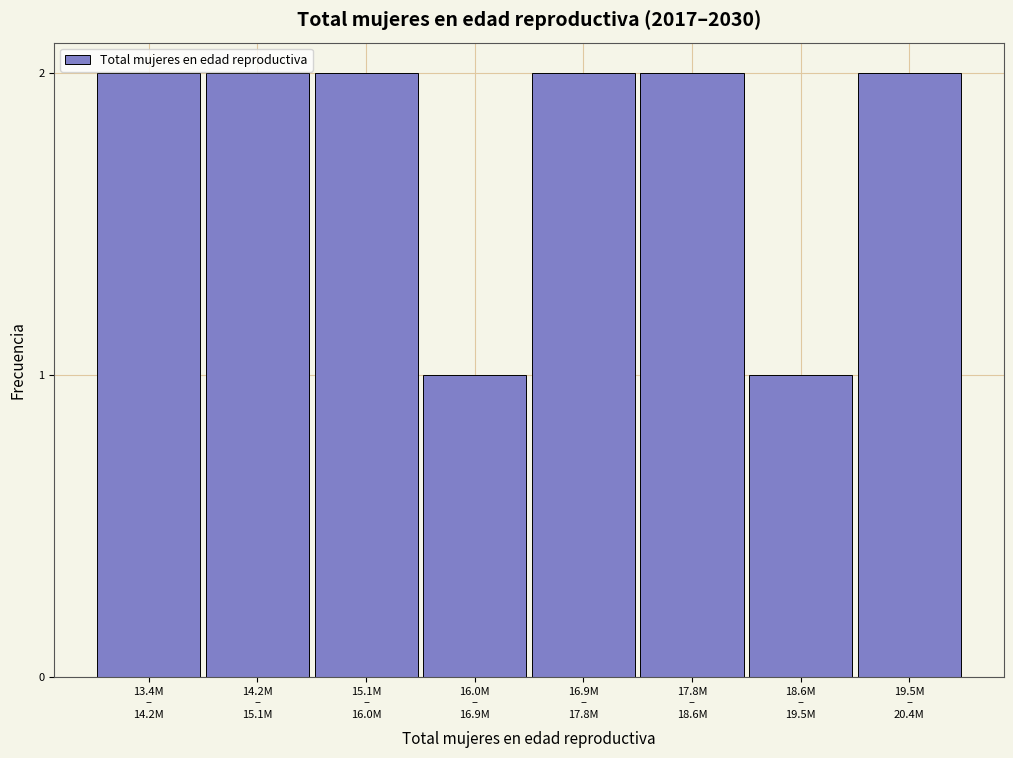

Reading right to left, what are all the values shown in this chart?

2	1	2	2	1	2	2	2